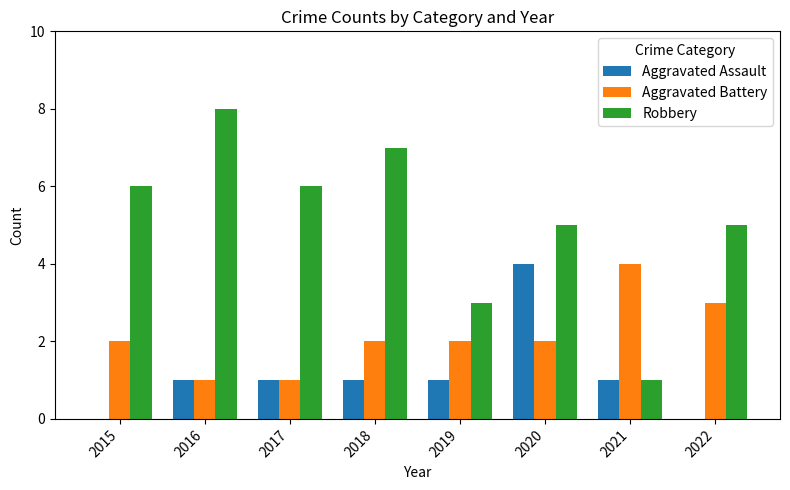

Which series has the largest range (max minus min)?

Robbery